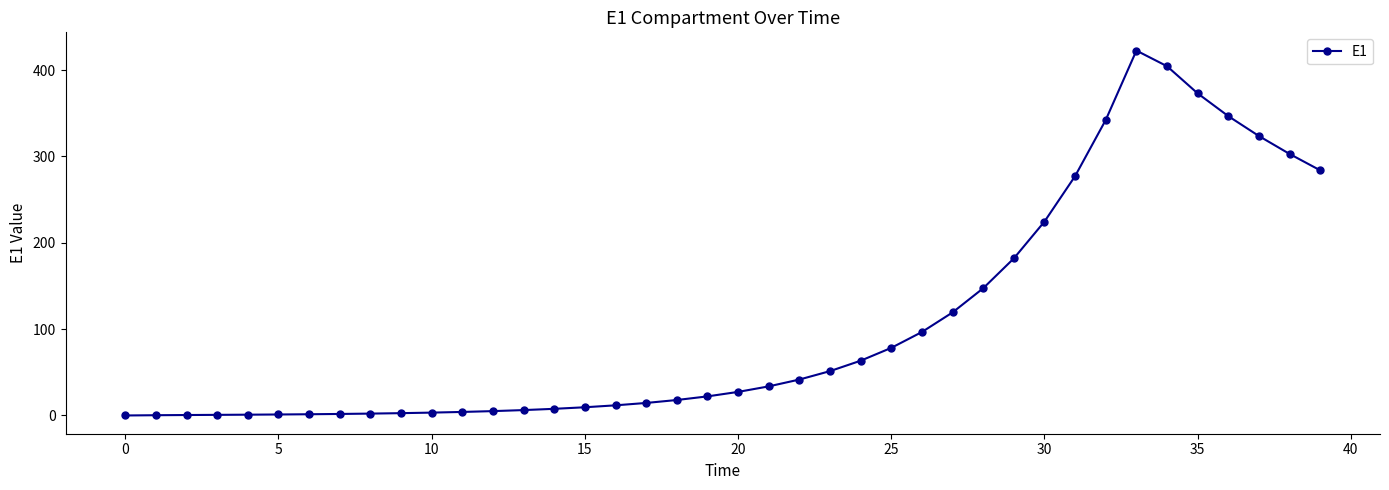

True or false: there are more than 0 points higher than both neighbors.

True